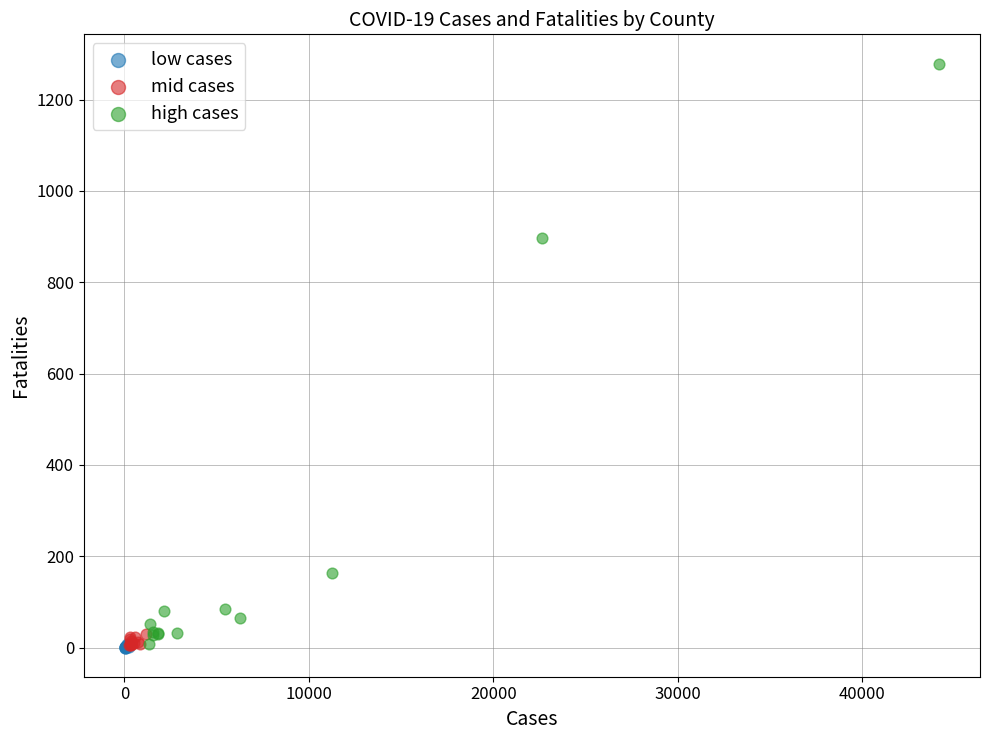

Which series has the largest Y range (max minus min)?

high cases